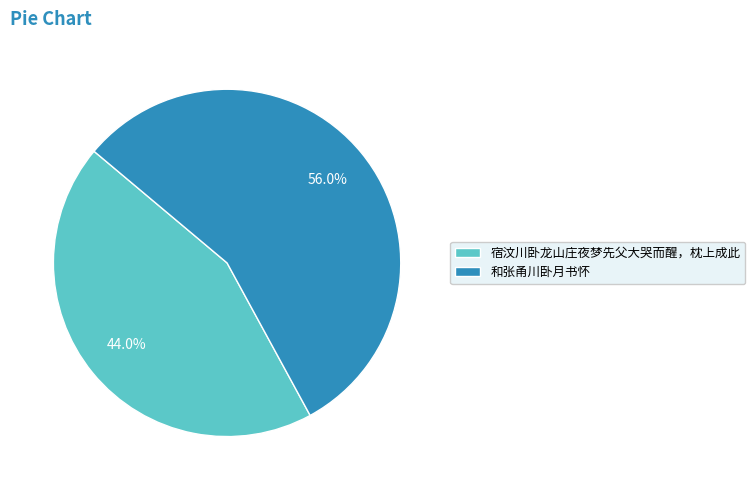

To the nearest percent, what is the difference between the 宿汶川卧龙山庄夜梦先父大哭而醒，枕上成此 and 和张甬川卧月书怀 slice percentages?

12%